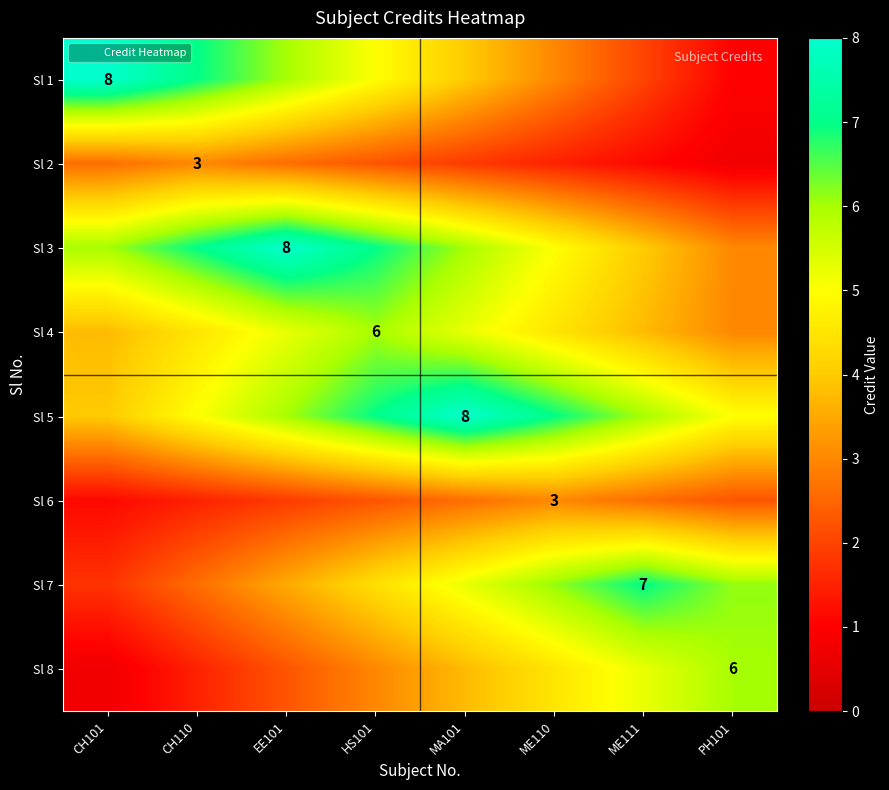

What is the maximum value for Sl 6?

3.0